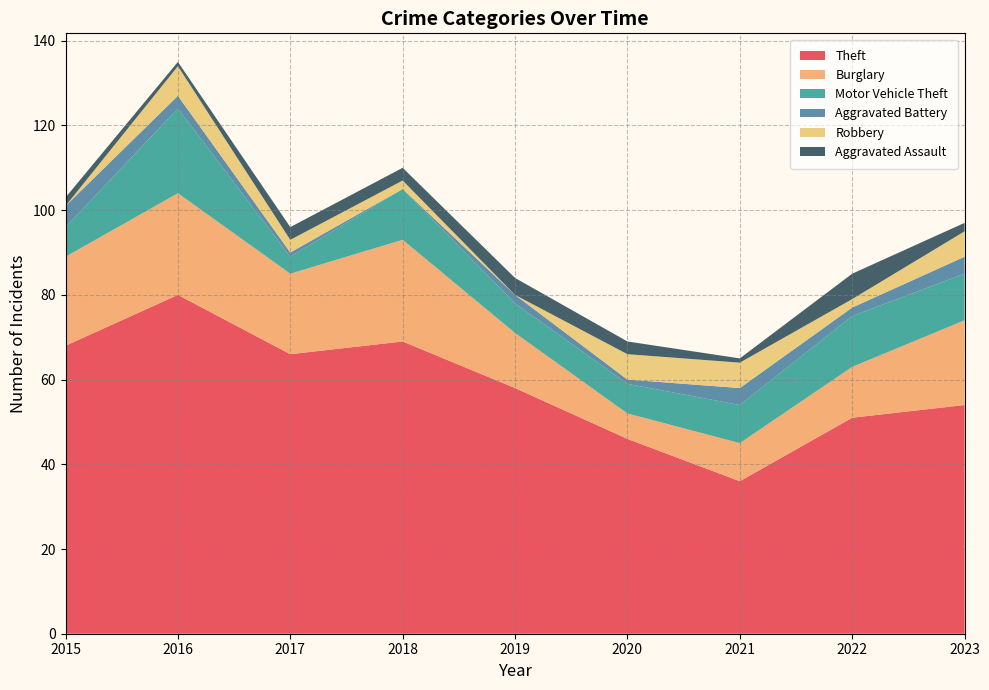

Reading left to right, what are all the values shown in this chart?

Theft: 2015=68	2016=80	2017=66	2018=69	2019=58	2020=46	2021=36	2022=51	2023=54
Burglary: 2015=21	2016=24	2017=19	2018=24	2019=13	2020=6	2021=9	2022=12	2023=20
Motor Vehicle Theft: 2015=7	2016=20	2017=4	2018=12	2019=7	2020=7	2021=9	2022=12	2023=11
Aggravated Battery: 2015=5	2016=3	2017=1	2018=0	2019=2	2020=1	2021=4	2022=2	2023=4
Robbery: 2015=0	2016=7	2017=3	2018=2	2019=0	2020=6	2021=6	2022=2	2023=6
Aggravated Assault: 2015=2	2016=1	2017=3	2018=3	2019=4	2020=3	2021=1	2022=6	2023=2